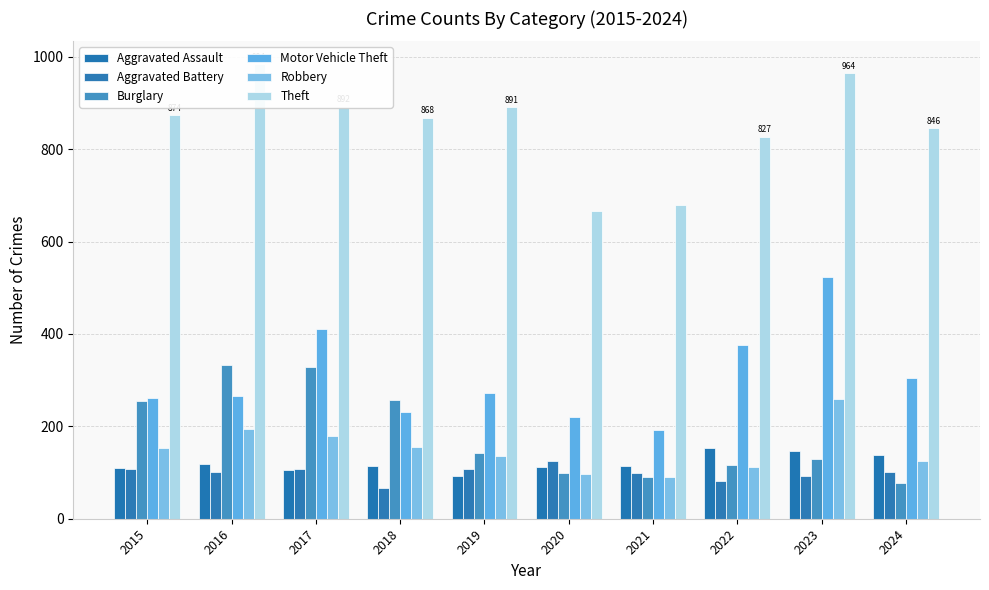

The value of Motor Vehicle Theft at 2022 is 376. True or false?

True